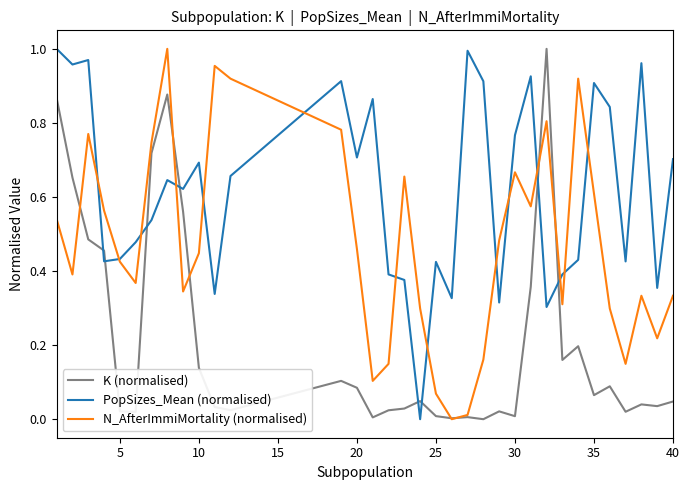

Rank the series by their average value, from lowest to highest.

K (normalised), N_AfterImmiMortality (normalised), PopSizes_Mean (normalised)